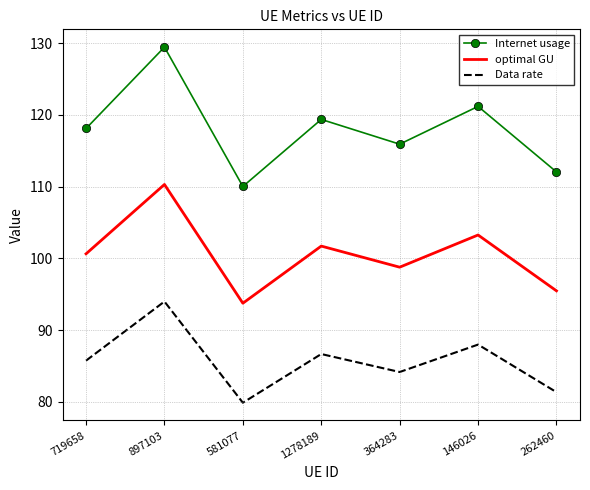

The value of Data rate at 719658 is 85.8. True or false?

True